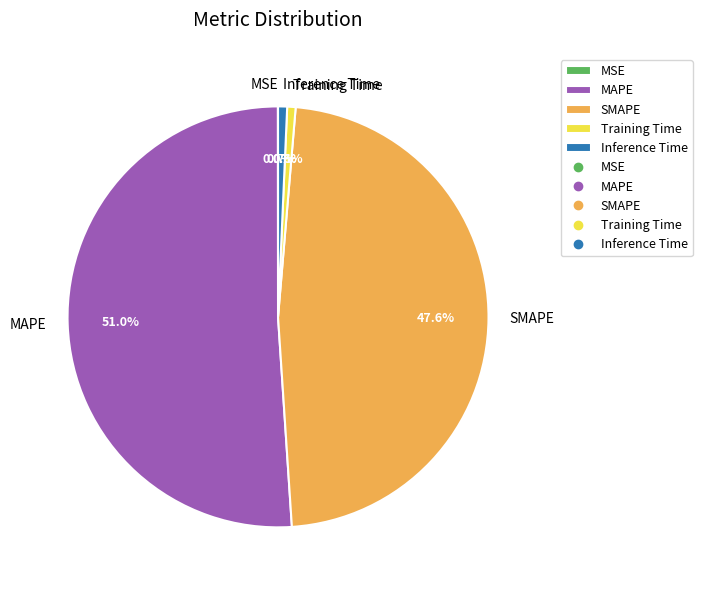

Is there a majority slice in this chart?

Yes